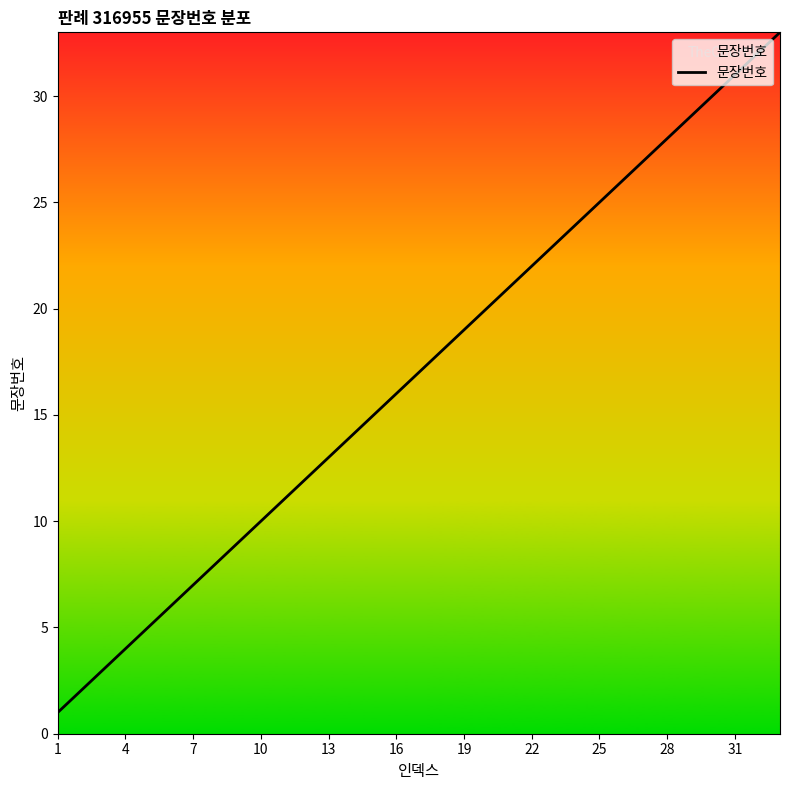

What is the greatest value displayed?

33